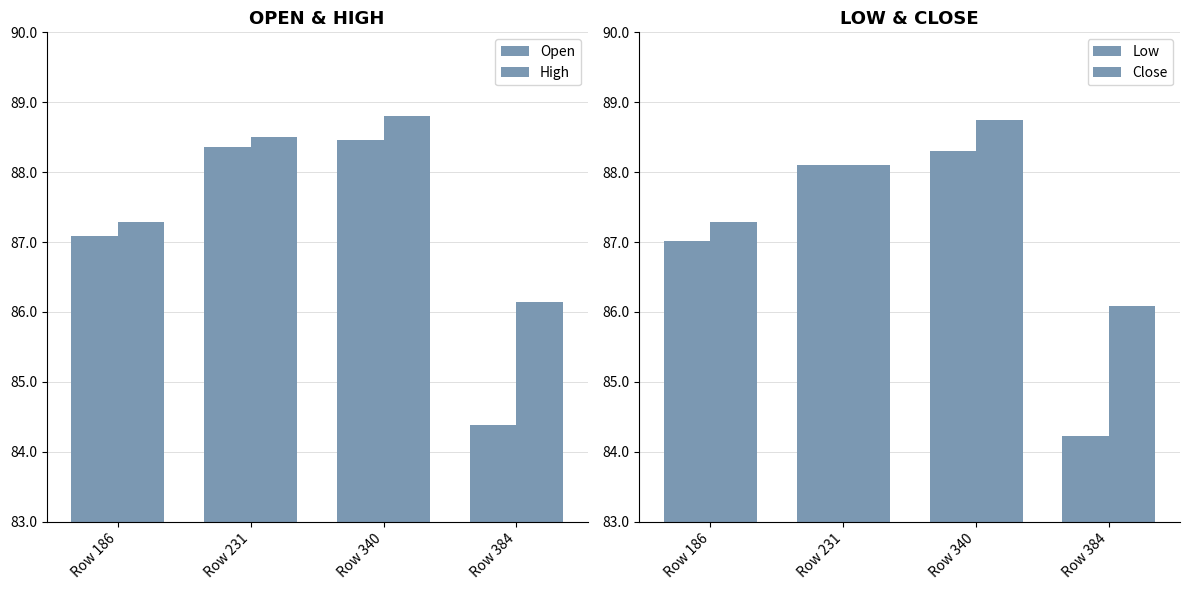

What is the value of the Close bar at the 4th from the left?

86.1